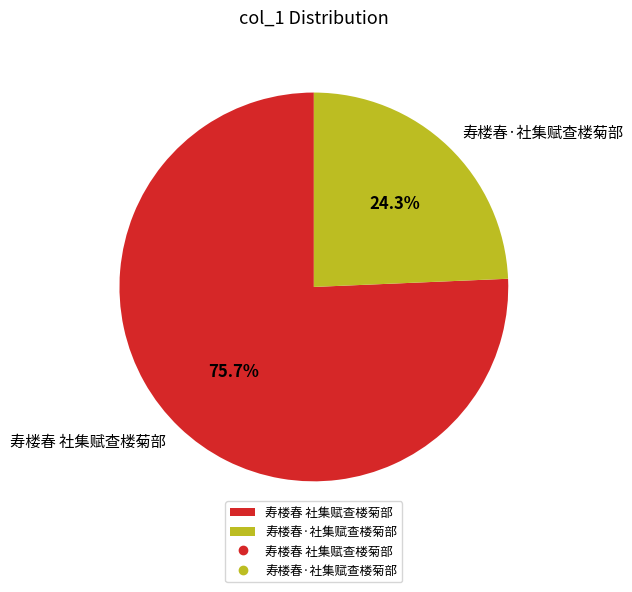

Which has a higher value, 寿楼春 社集赋查楼菊部 or 寿楼春·社集赋查楼菊部?

寿楼春 社集赋查楼菊部